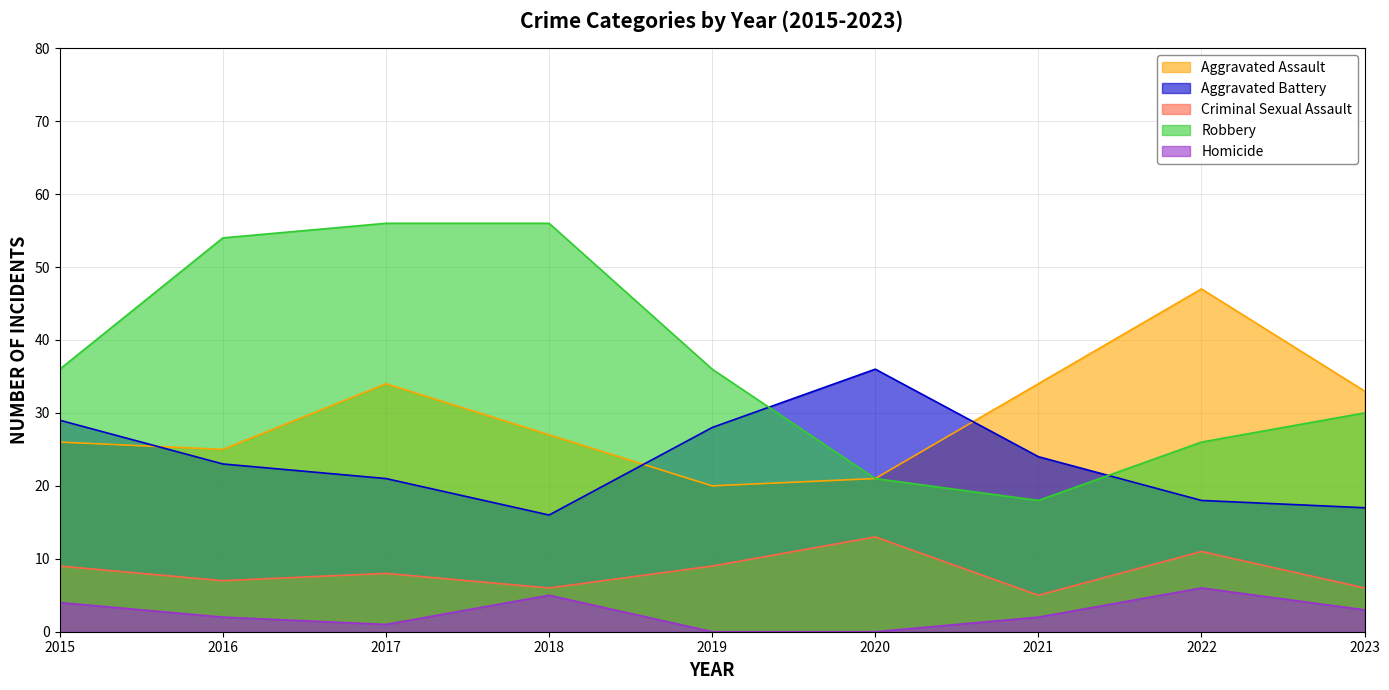

Which has a higher value, 2020 or 2021?

2021